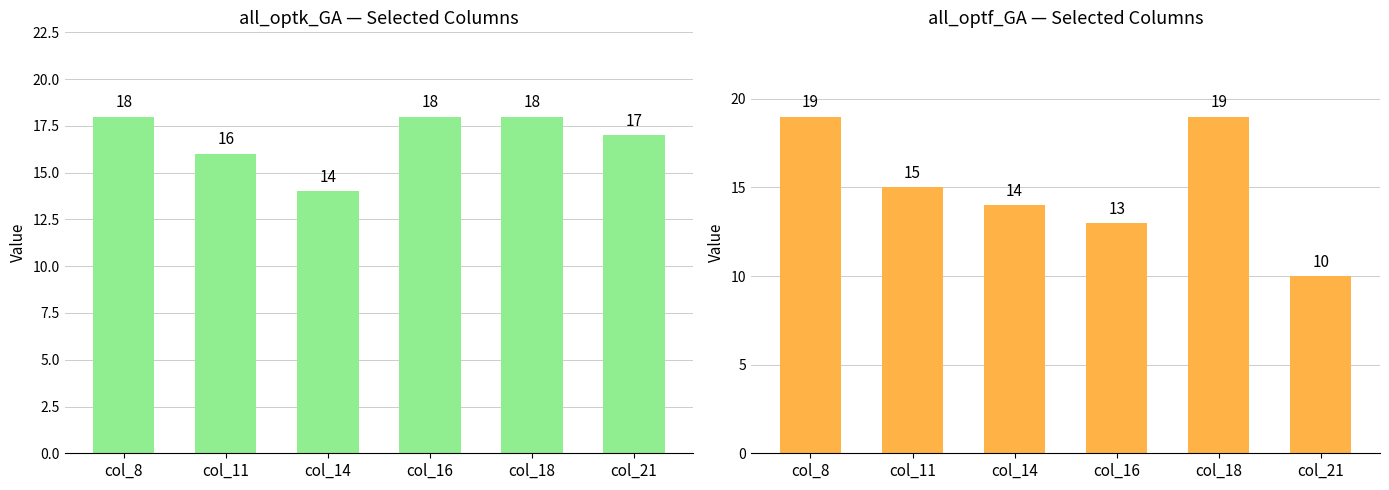

The value of all_optk_GA at col_11 is 4. True or false?

False